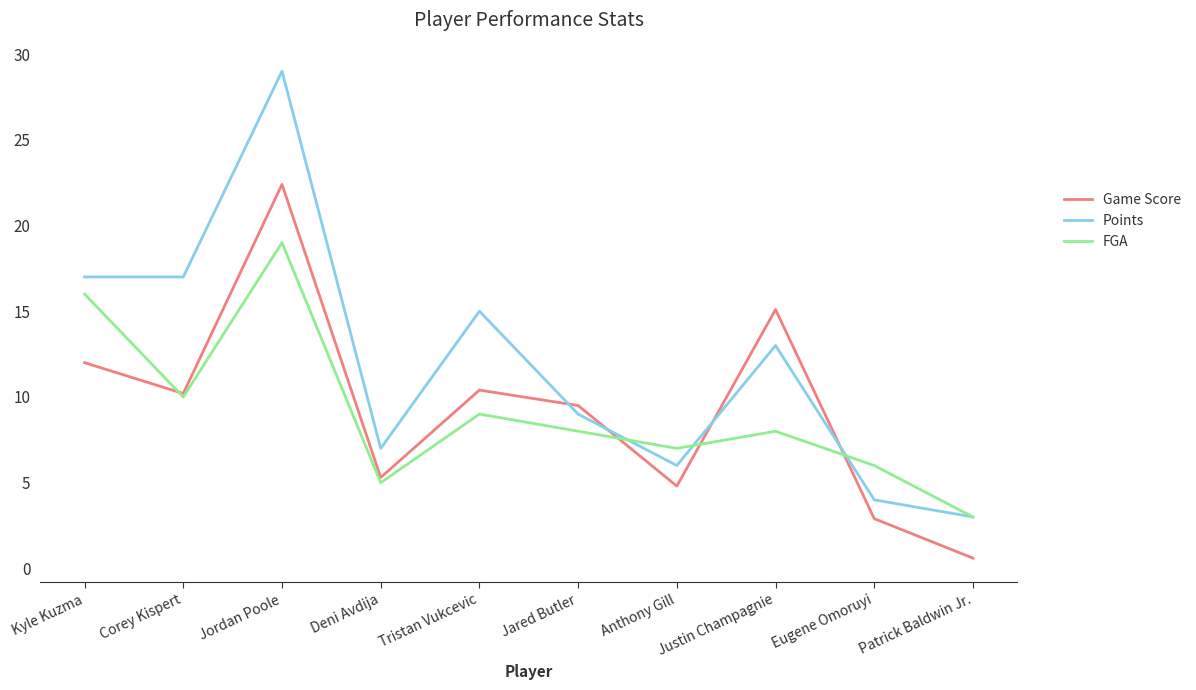

Is this an area chart (filled region under the line)?

No